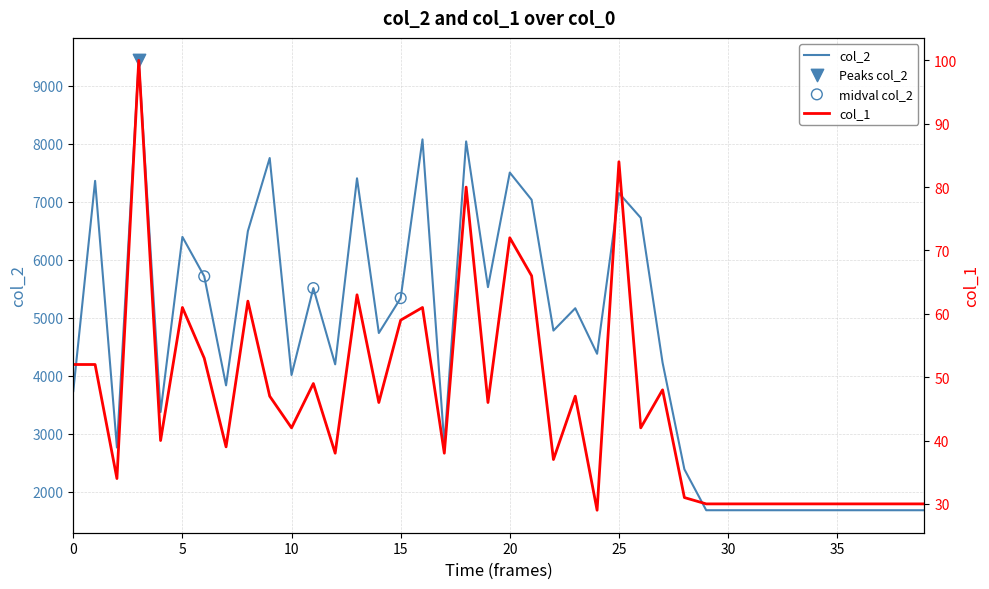

Is the value of col_2 at 5 greater than the value of col_1 at 8?

Yes